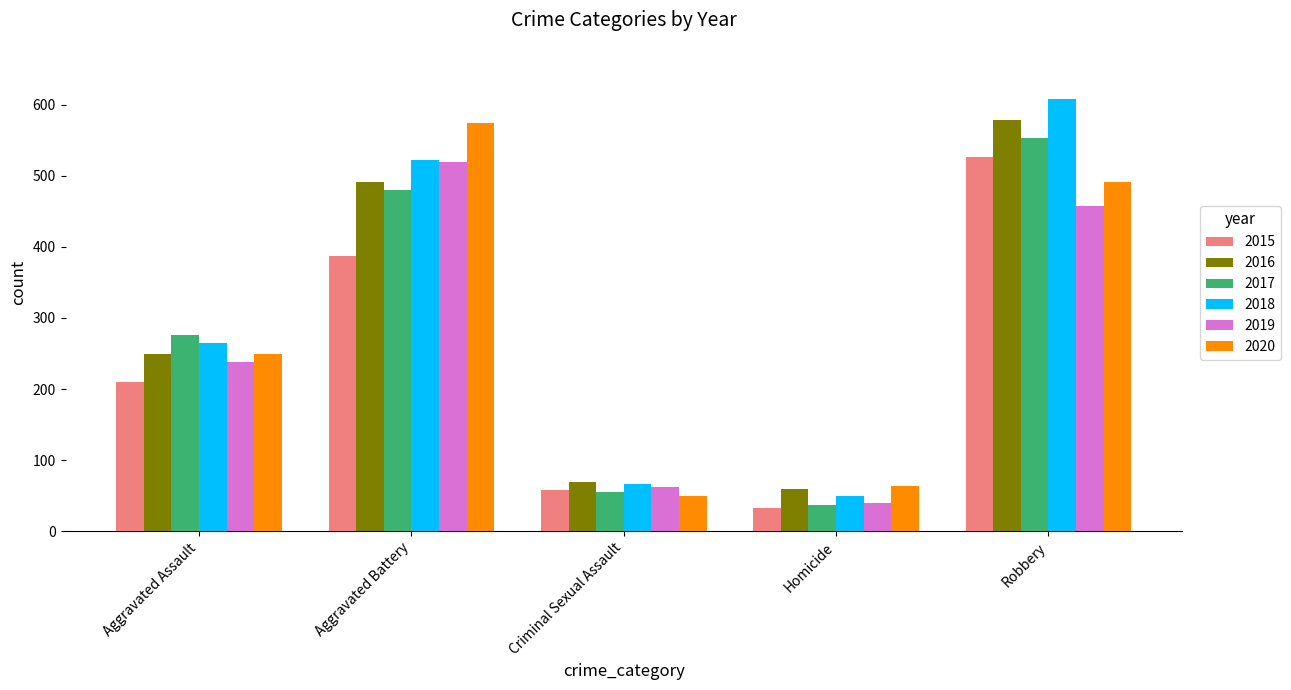

At which category is the sum across all series the highest?

Robbery